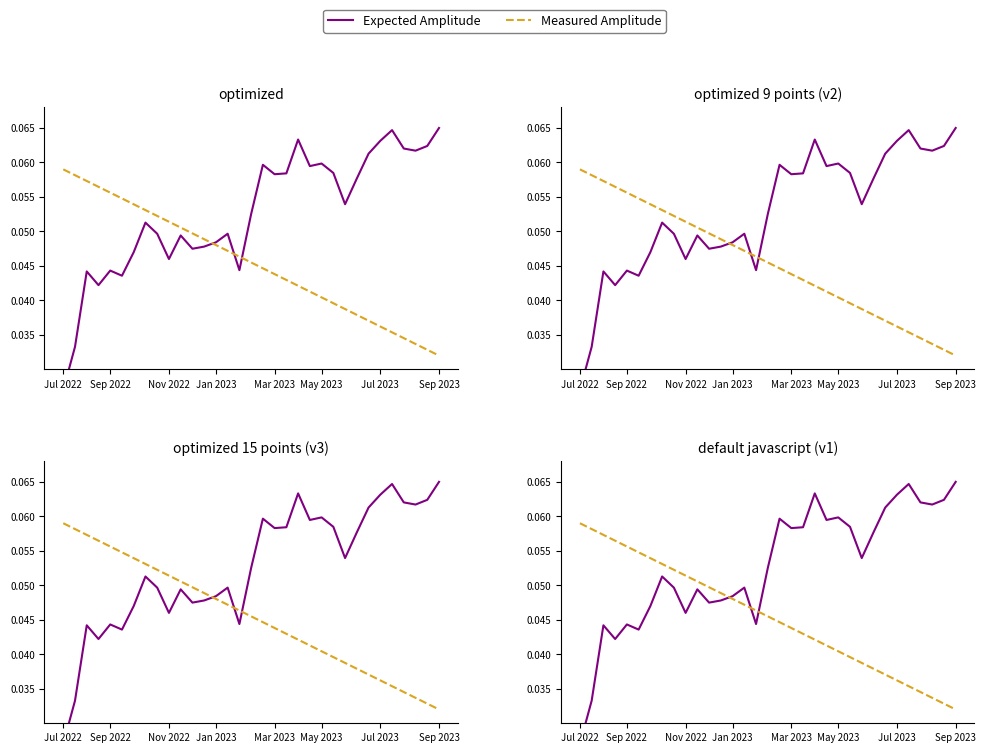

What are all the series names shown in the legend?

Expected Amplitude, Measured Amplitude